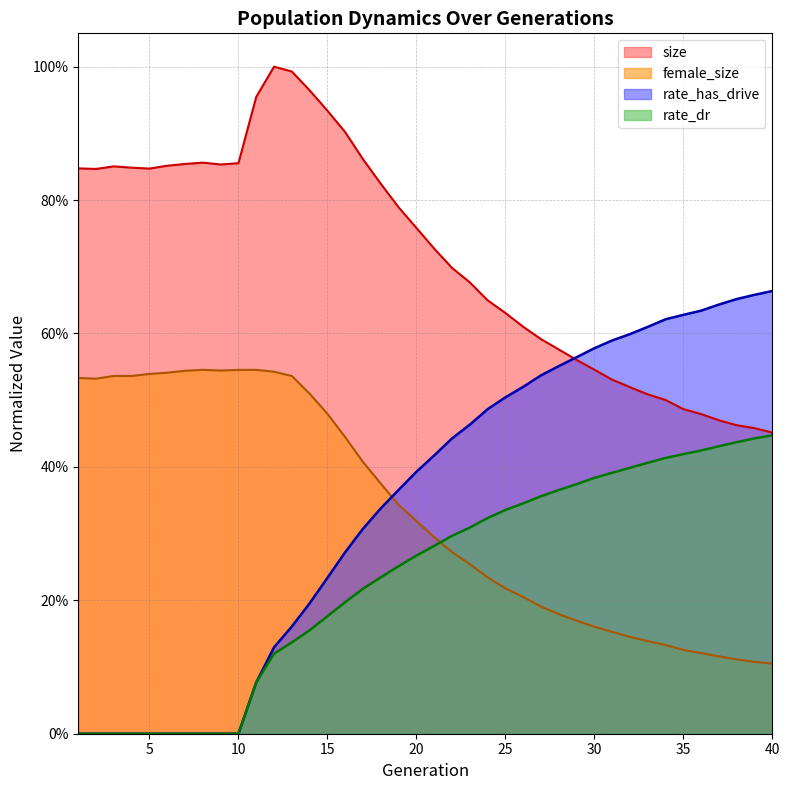

What is the difference between the second highest and second lowest values in the female_size series?

0.4